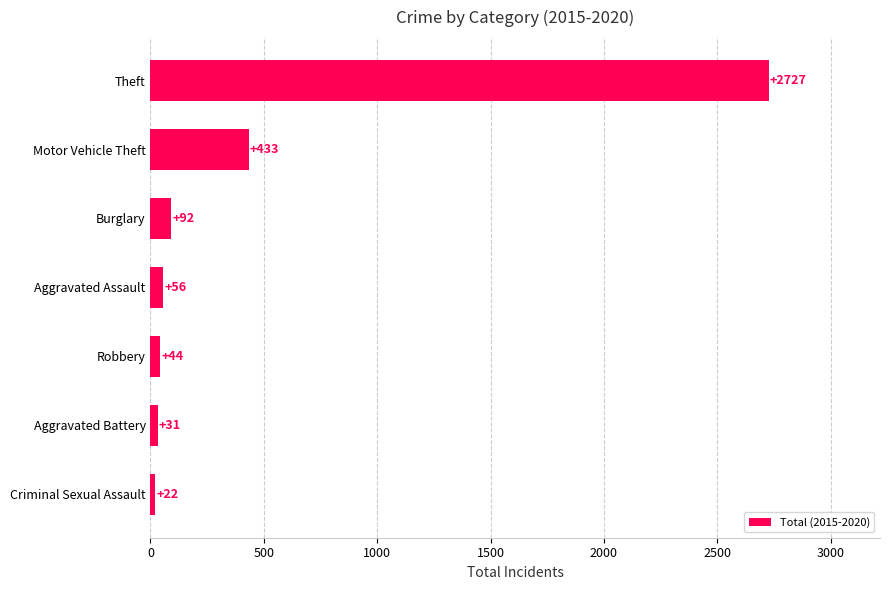

Which label corresponds to the largest value in the chart?

Theft